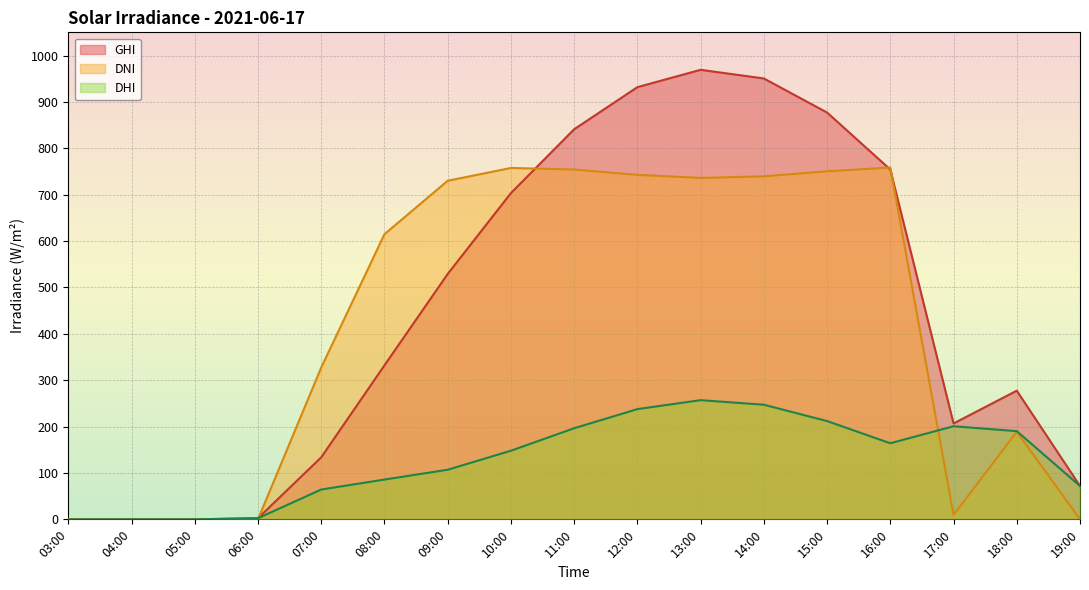

Where does the dhi series first go above 147?

10:00